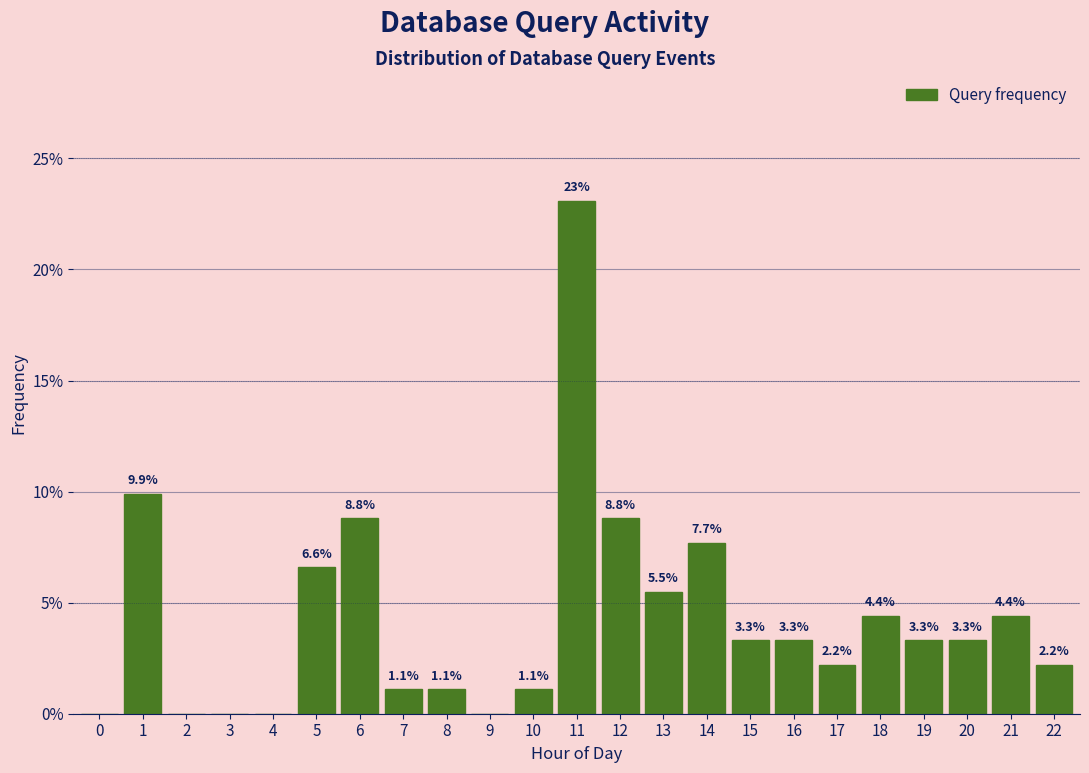

Reading left to right, what are all the values shown in this chart?

0=0.0	1=9.9	2=0.0	3=0.0	4=0.0	5=6.6	6=8.8	7=1.1	8=1.1	9=0.0	10=1.1	11=23.1	12=8.8	13=5.5	14=7.7	15=3.3	16=3.3	17=2.2	18=4.4	19=3.3	20=3.3	21=4.4	22=2.2